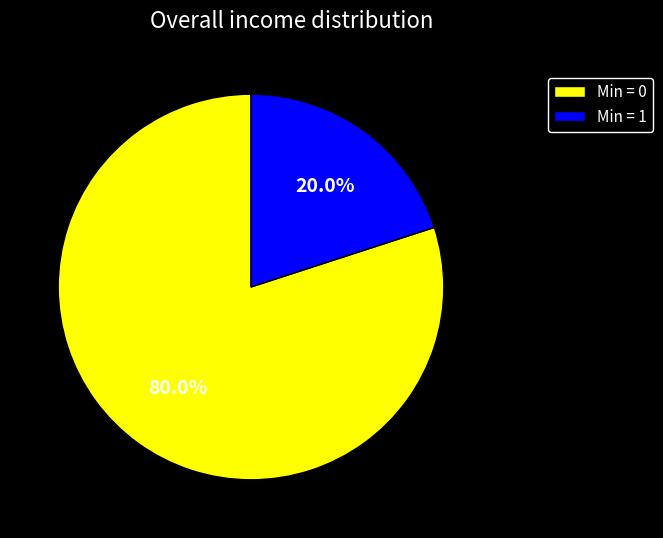

How many slices are in this pie chart?

2